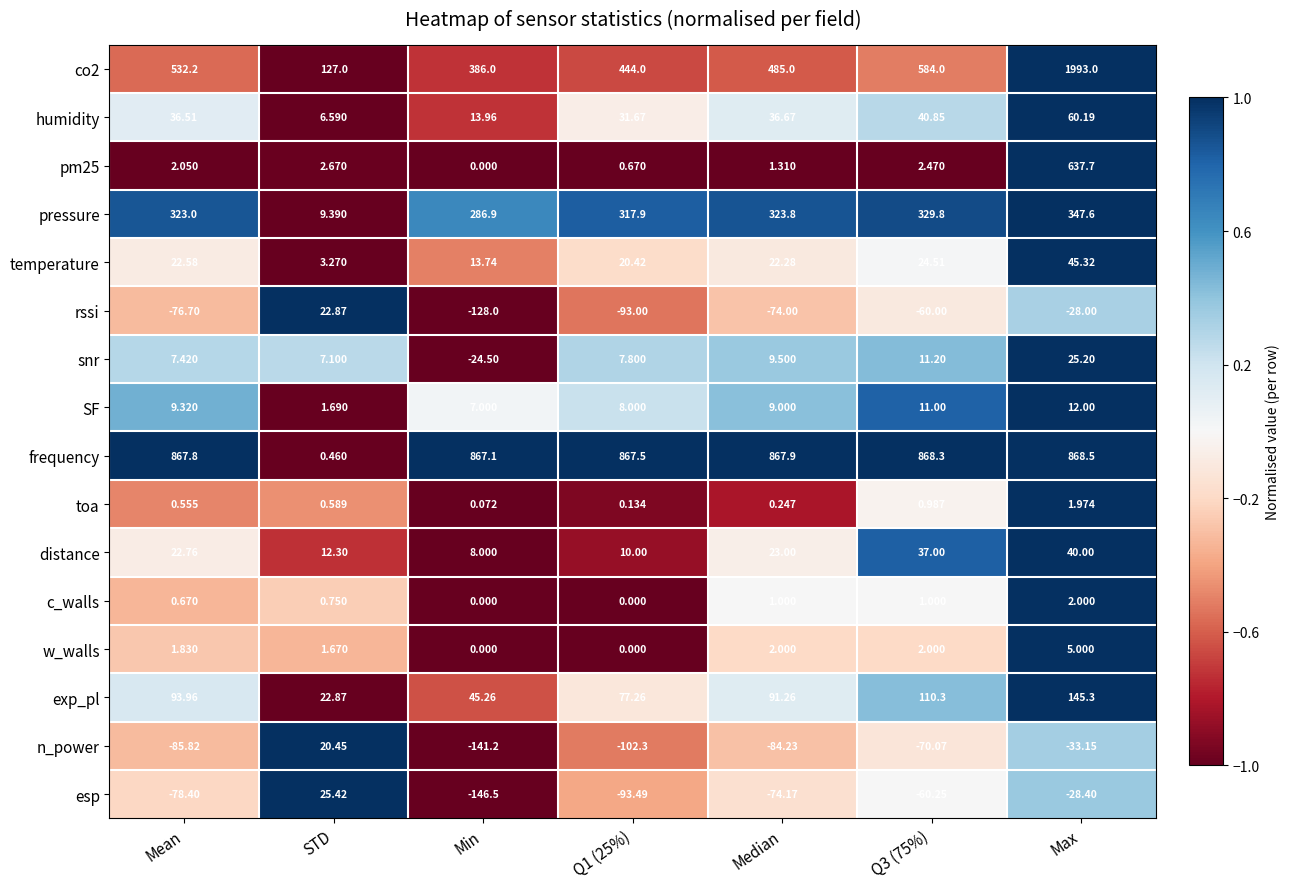

How many values in the exp_pl series exceed 91?

4